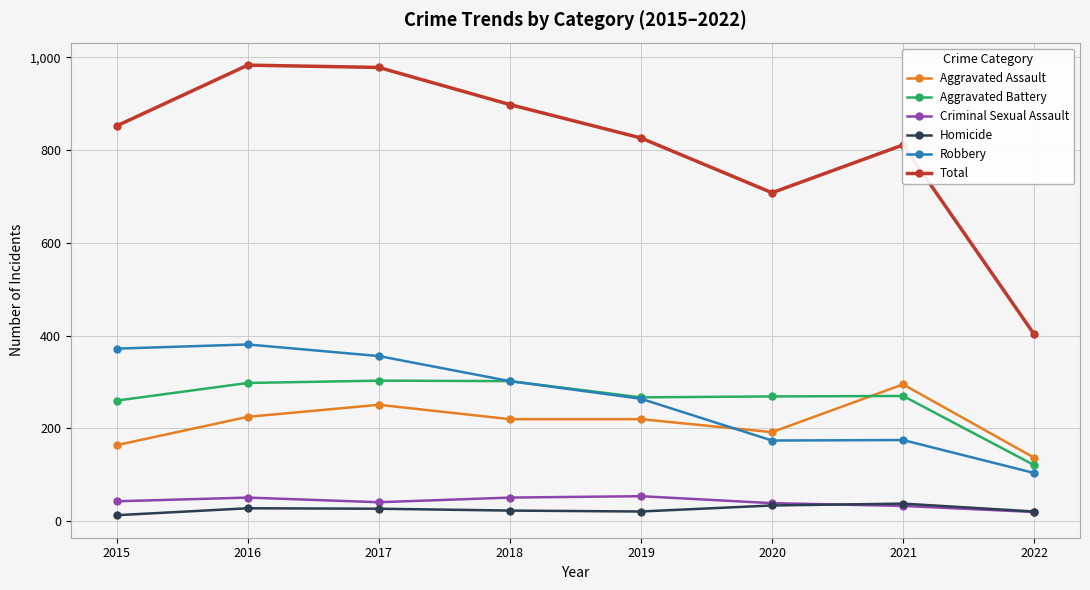

True or false: Aggravated Assault has more than 0 interior local peaks.

True